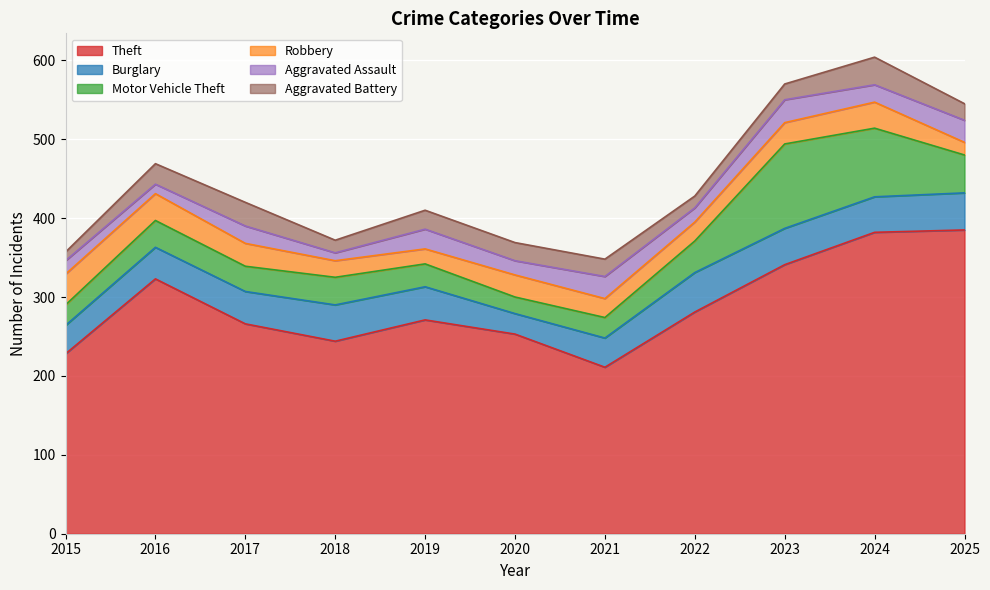

True or false: Robbery has a value of 28 at 2020.

True